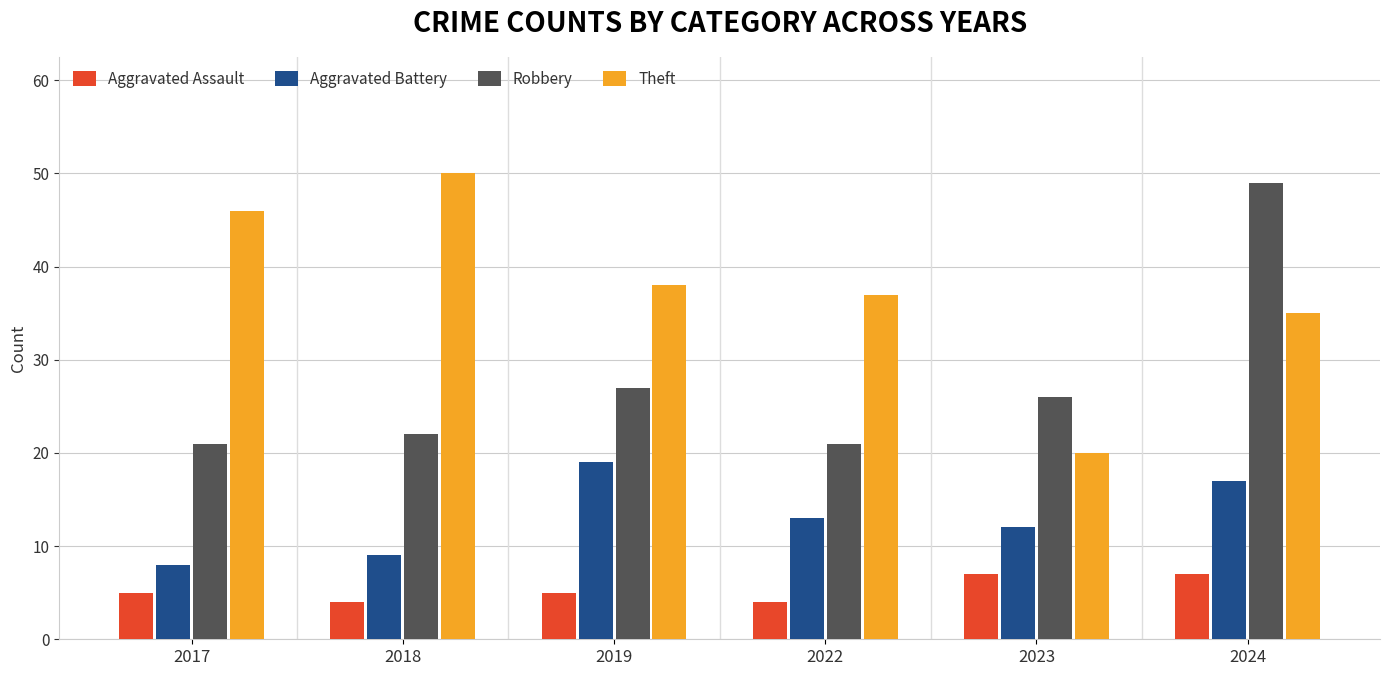

How many data points does each series have?

6